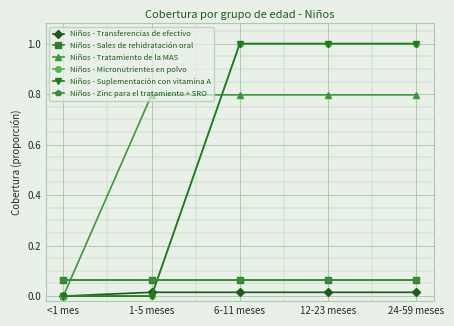

Is this an area chart (filled region under the line)?

No